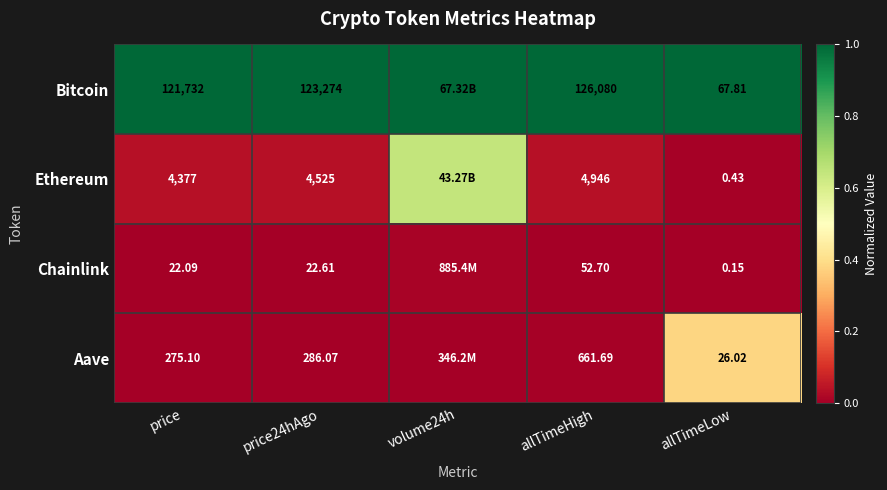

At allTimeHigh, list the series in order from smallest to largest.

Chainlink, Aave, Ethereum, Bitcoin